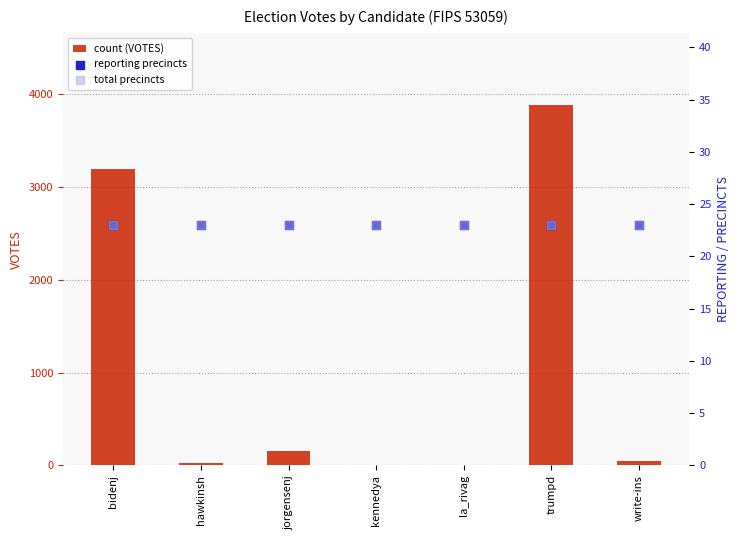

Is the value of count (VOTES) at write-ins greater than the value of reporting precincts at la_rivag?

Yes